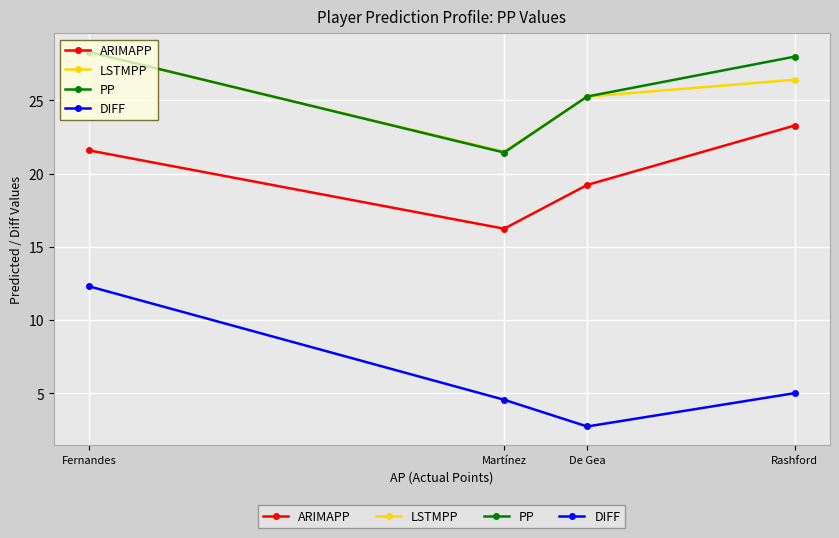

What are all the series names shown in the legend?

ARIMAPP, LSTMPP, PP, DIFF